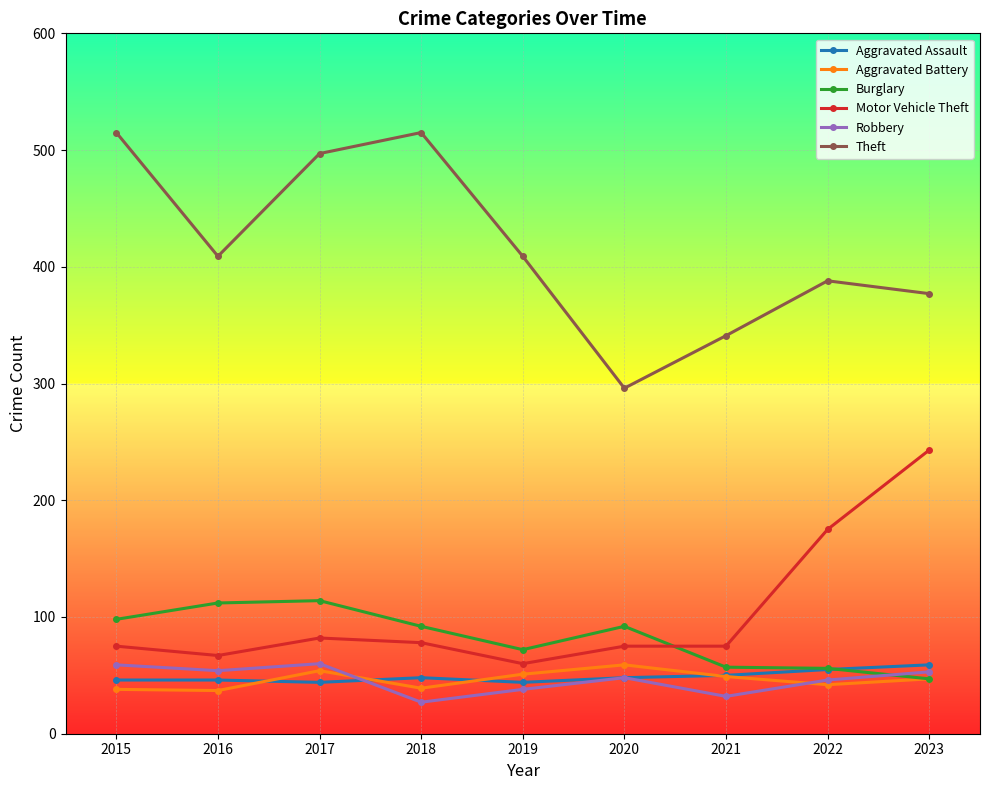

How many data points in Aggravated Assault are less than 48?

4